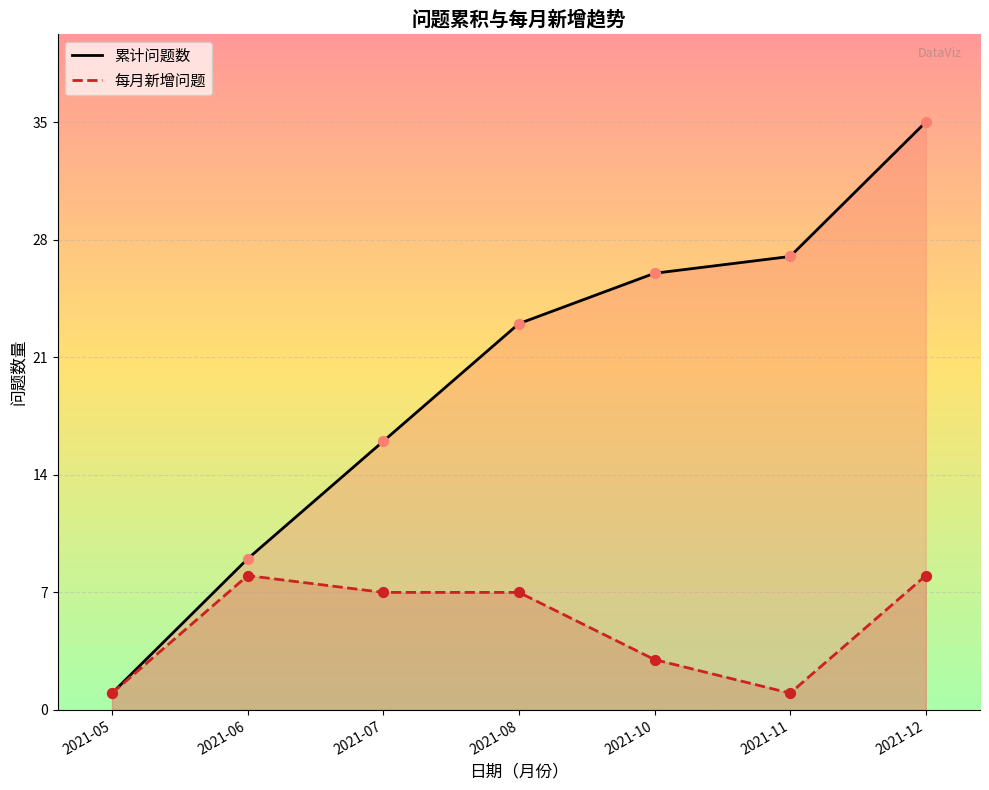

Is the value of 每月新增问题 at 2021-12 greater than the value of 累计问题数 at 2021-12?

No